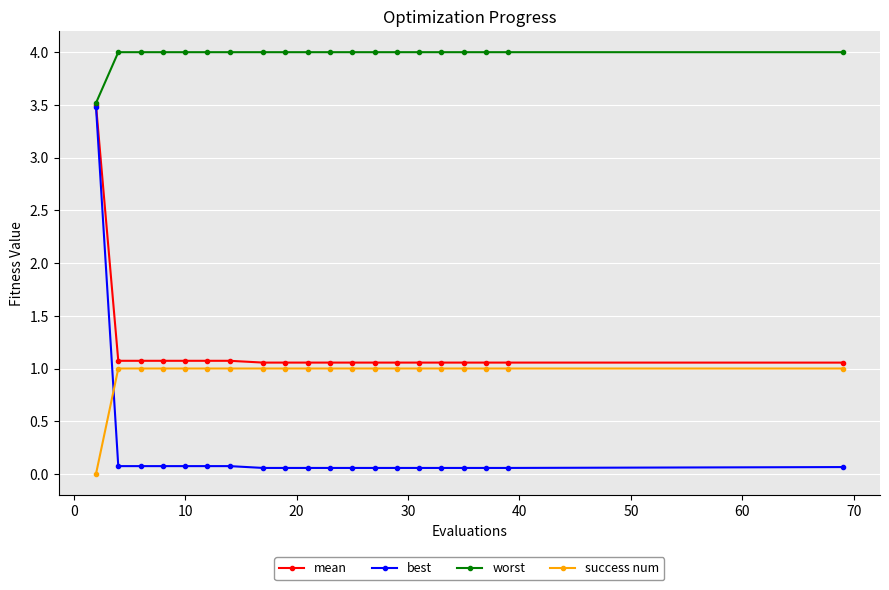

True or false: success num and mean cross at least once.

False